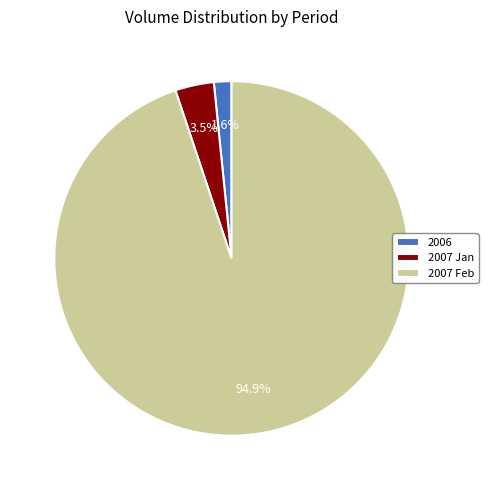

Which slice represents more than half of the pie?

2007 Feb